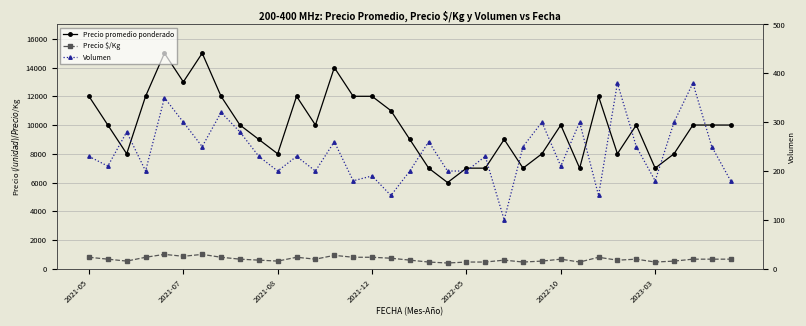

Reading left to right, transcribe all the data shown in this chart.

Precio promedio ponderado: 12000	10000	8000	12000	15000	13000	15000	12000	10000	9000	8000	12000	10000	14000	12000	12000	11000	9000	7000	6000	7000	7000	9000	7000	8000	10000	7000	12000	8000	10000	7000	8000	10000	10000	10000
Precio $/Kg: 800	667	533	800	1000	867	1000	800	667	600	533	800	667	933	800	800	733	600	467	400	467	467	600	467	533	667	467	800	596	667	467	533	667	667	667
Volumen: 230	210	280	200	350	300	250	320	280	230	200	230	200	260	180	190	150	200	260	200	200	230	100	250	300	210	300	150	380	250	180	300	380	250	180